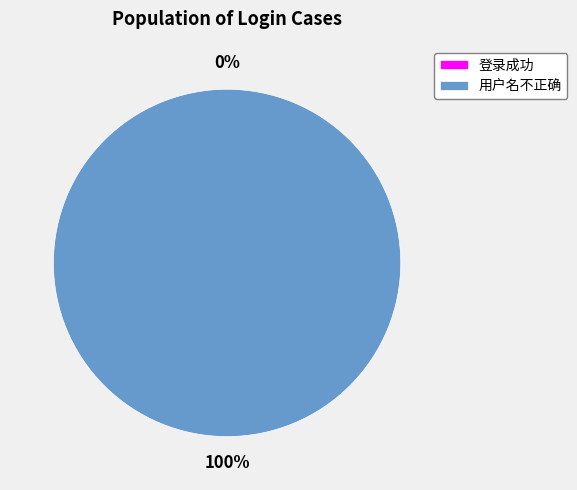

Combined, do 用户名不正确 and 登录成功 account for over 50%?

Yes